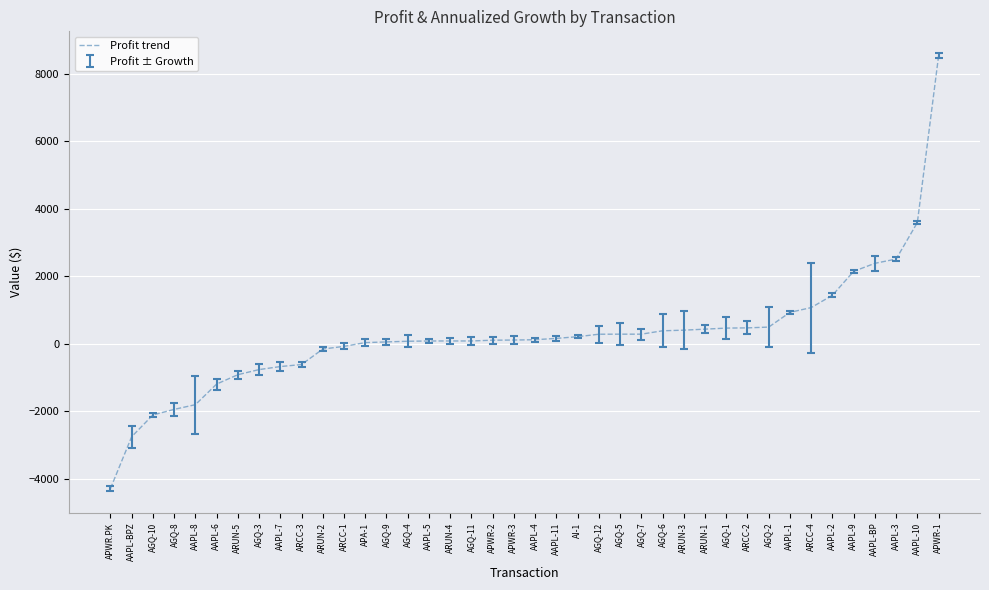

Is it true that the value at AAPL-2 is 2153.6?

False